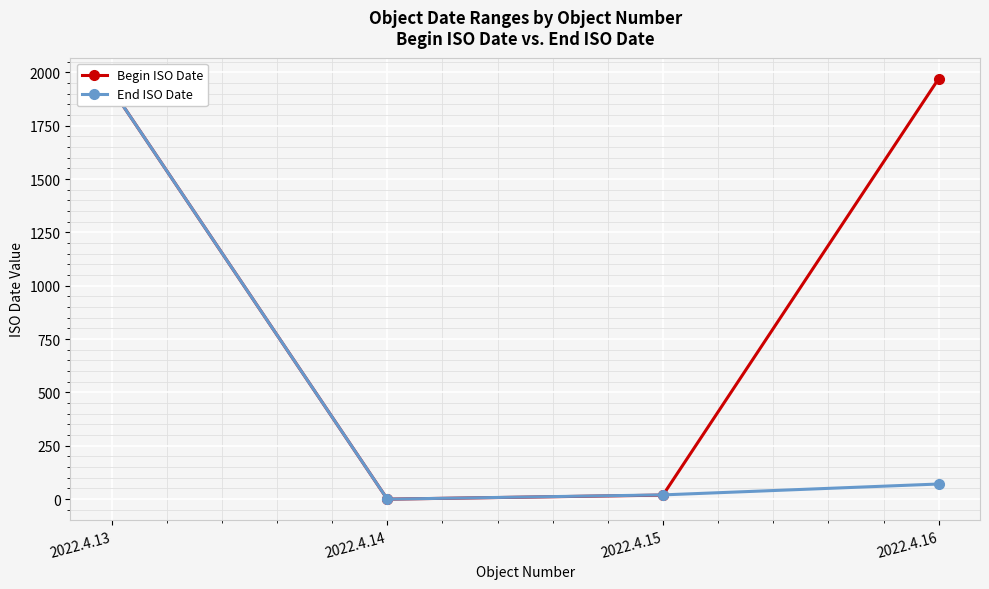

What is the difference between the Begin ISO Date values at 2022.4.15 and 2022.4.13?

1904